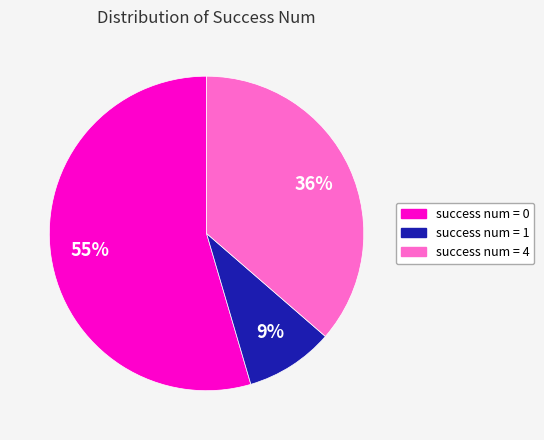

To the nearest percent, what portion does success num = 4 represent?

36%